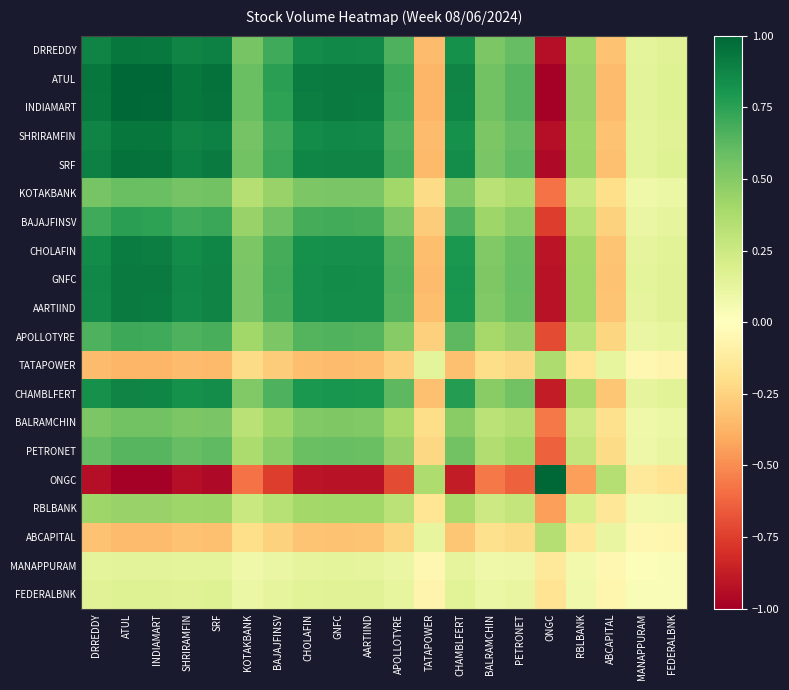

Rank the series by their maximum value, from lowest to highest.

MANAPPURAM, FEDERALBNK, ABCAPITAL, TATAPOWER, RBLBANK, BALRAMCHIN, KOTAKBANK, PETRONET, APOLLOTYRE, BAJAJFINSV, CHAMBLFERT, CHOLAFIN, AARTIIND, GNFC, DRREDDY, SHRIRAMFIN, SRF, INDIAMART, ATUL, ONGC